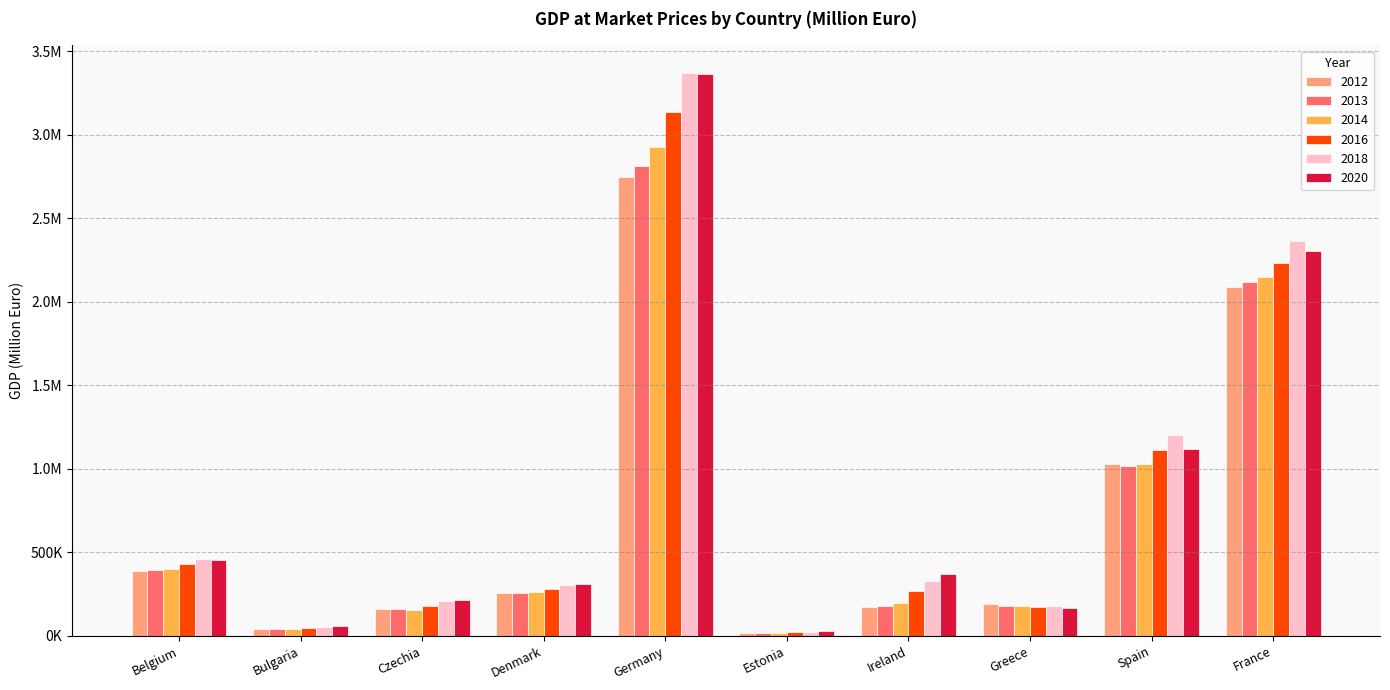

What are all the series names shown in the legend?

2012, 2013, 2014, 2016, 2018, 2020